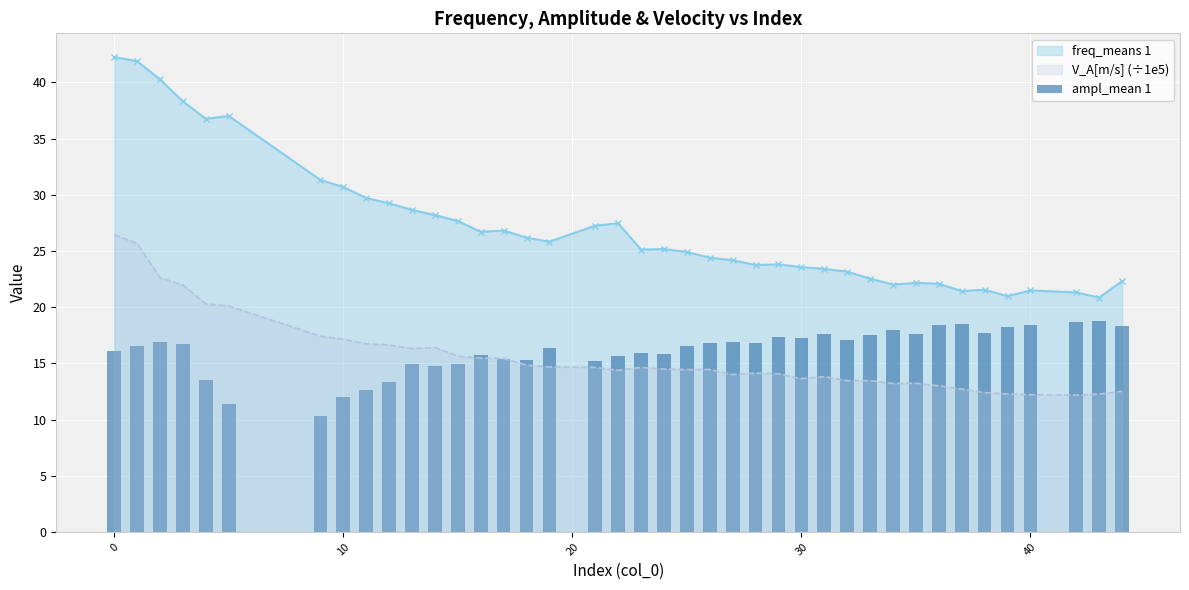

True or false: V_A[m/s] (÷1e5) and freq_means 1 intersect in this chart.

False